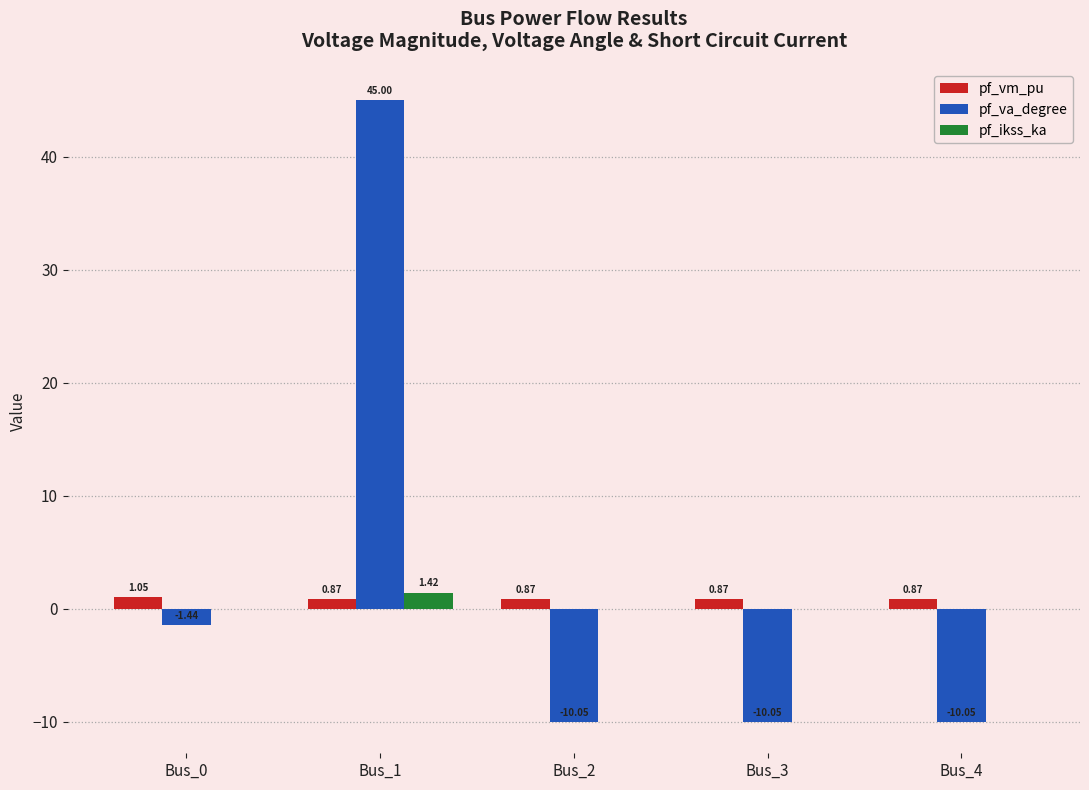

The value of pf_va_degree at Bus_1 is 45.0. True or false?

True